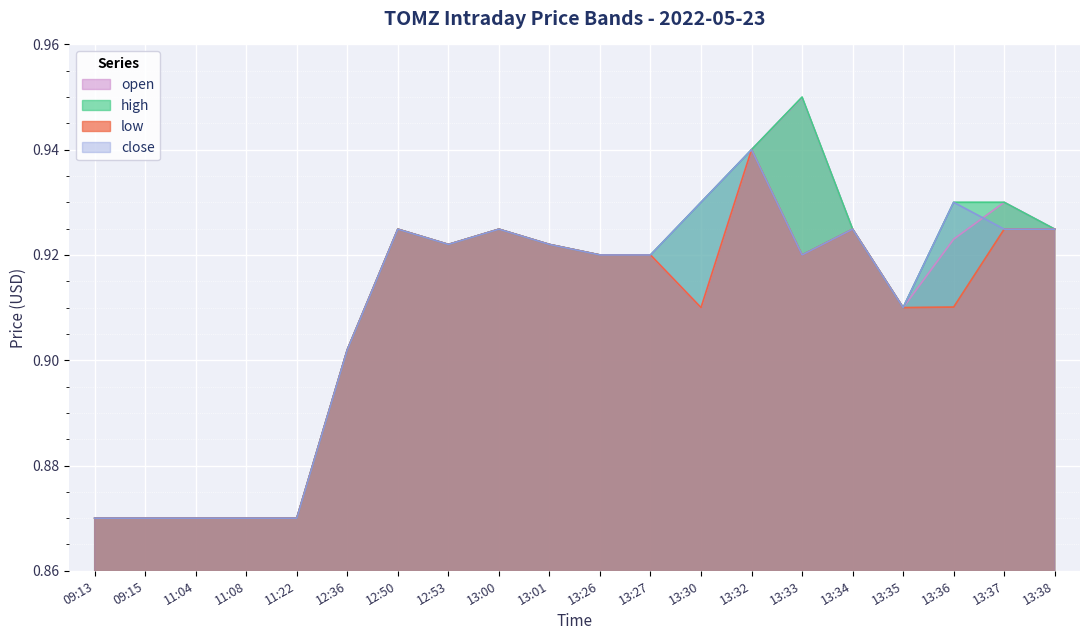

Reading left to right, extract all data points from this chart.

open: 09:13=0.9	09:15=0.9	11:04=0.9	11:08=0.9	11:22=0.9	12:36=0.9	12:50=0.9	12:53=0.9	13:00=0.9	13:01=0.9	13:26=0.9	13:27=0.9	13:30=0.9	13:32=0.9	13:33=0.9	13:34=0.9	13:35=0.9	13:36=0.9	13:37=0.9	13:38=0.9
high: 09:13=0.9	09:15=0.9	11:04=0.9	11:08=0.9	11:22=0.9	12:36=0.9	12:50=0.9	12:53=0.9	13:00=0.9	13:01=0.9	13:26=0.9	13:27=0.9	13:30=0.9	13:32=0.9	13:33=0.9	13:34=0.9	13:35=0.9	13:36=0.9	13:37=0.9	13:38=0.9
low: 09:13=0.9	09:15=0.9	11:04=0.9	11:08=0.9	11:22=0.9	12:36=0.9	12:50=0.9	12:53=0.9	13:00=0.9	13:01=0.9	13:26=0.9	13:27=0.9	13:30=0.9	13:32=0.9	13:33=0.9	13:34=0.9	13:35=0.9	13:36=0.9	13:37=0.9	13:38=0.9
close: 09:13=0.9	09:15=0.9	11:04=0.9	11:08=0.9	11:22=0.9	12:36=0.9	12:50=0.9	12:53=0.9	13:00=0.9	13:01=0.9	13:26=0.9	13:27=0.9	13:30=0.9	13:32=0.9	13:33=0.9	13:34=0.9	13:35=0.9	13:36=0.9	13:37=0.9	13:38=0.9